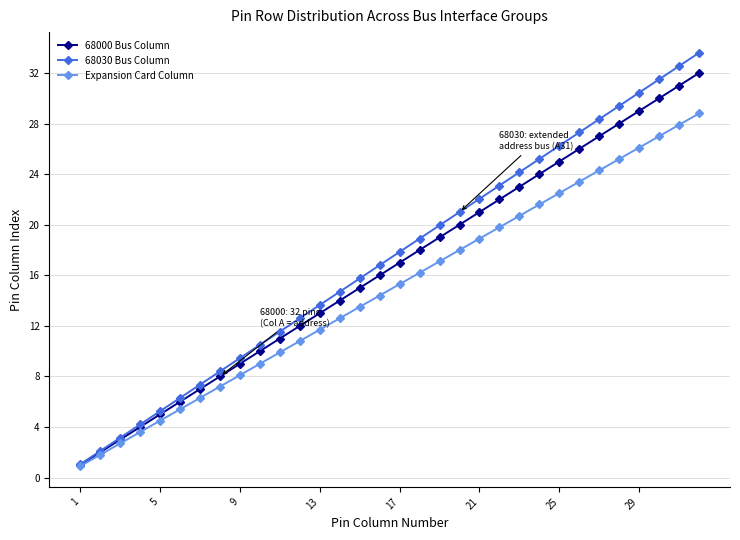

Which series has the largest range (max minus min)?

68030 Bus Column